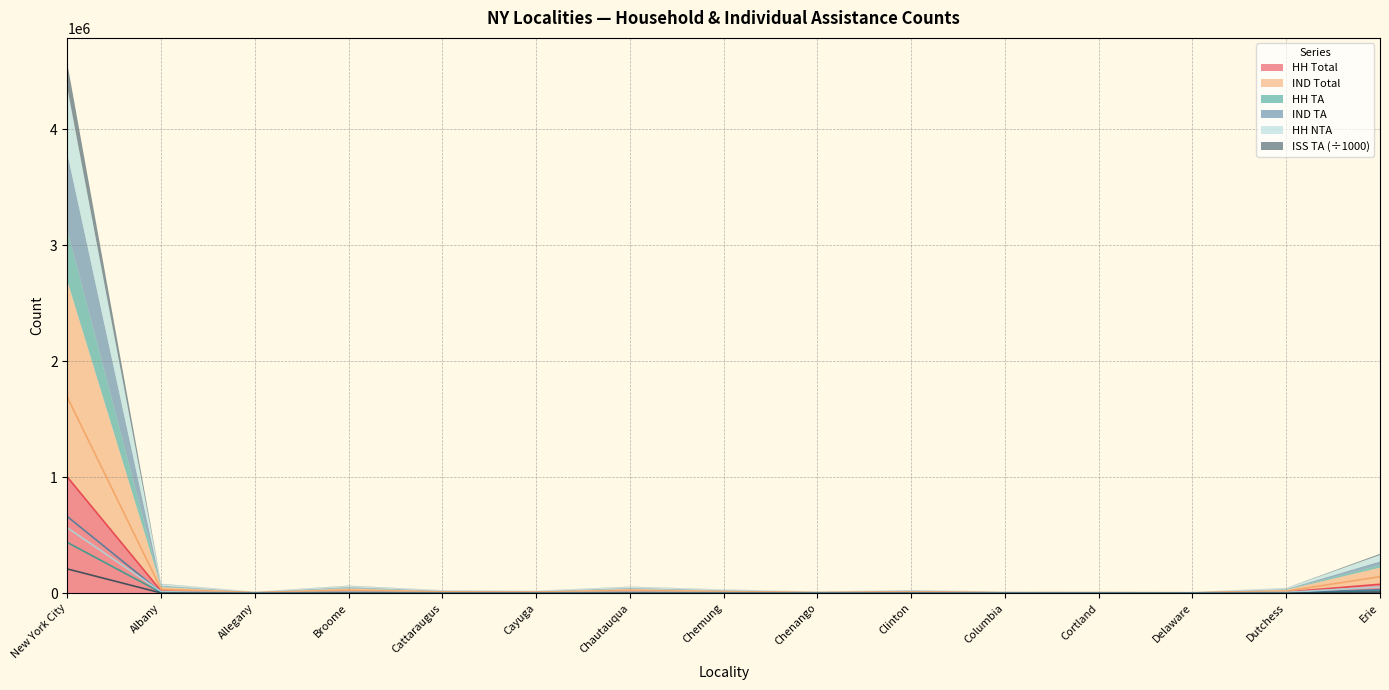

What are all the series names shown in the legend?

HH_TOTAL, IND_TOTAL, ISS_TA, HH_TA, IND_TA, HH_NTA